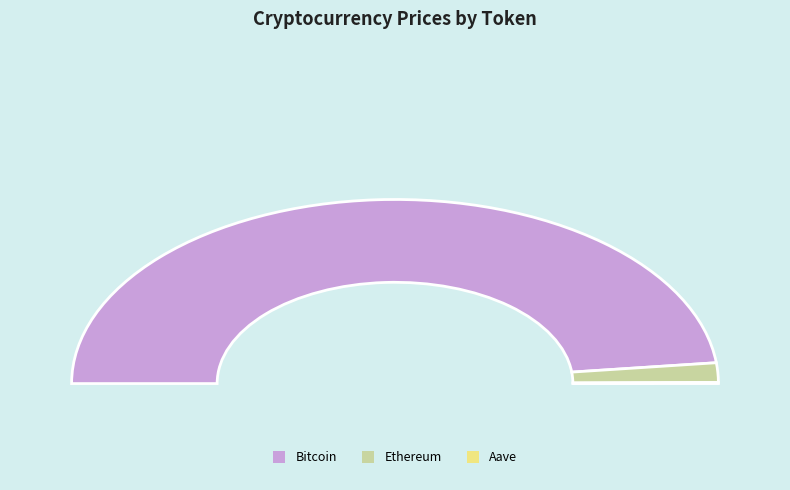

Which category has the biggest portion of the pie?

Bitcoin